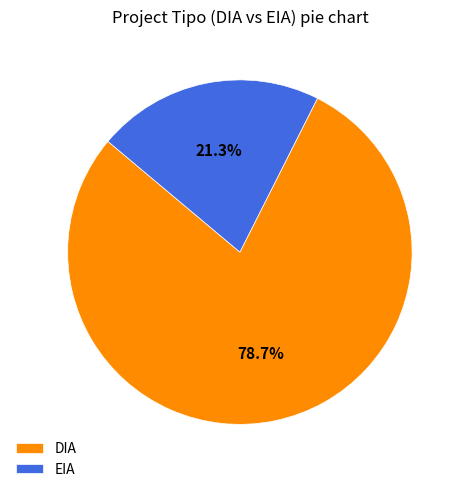

Combined, do EIA and DIA account for over 50%?

Yes